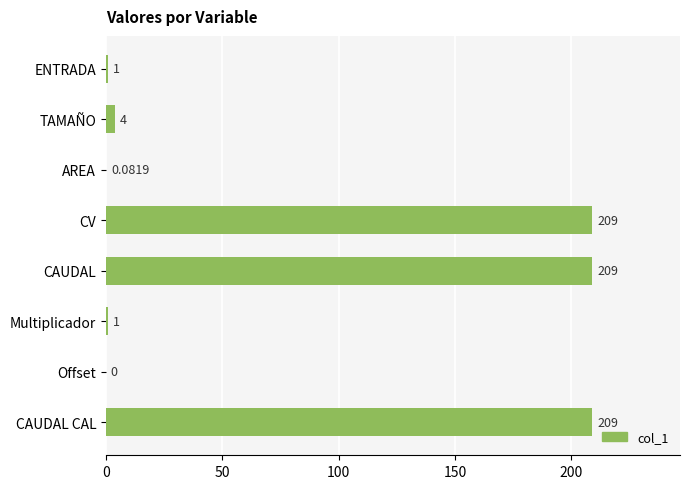

Where is the data nearest to the value 104?

TAMAÑO